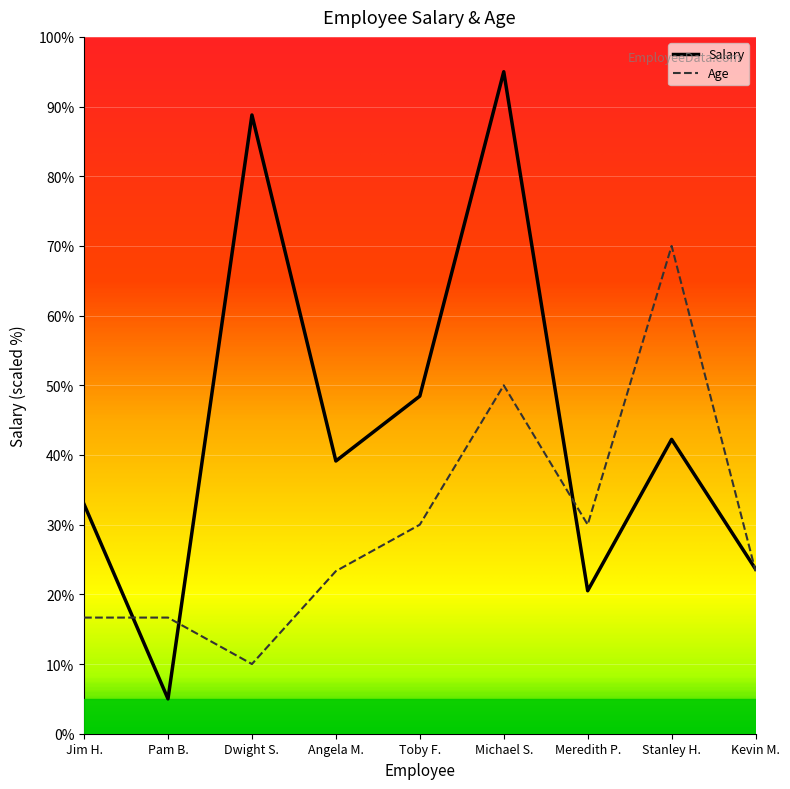

Reading left to right, transcribe all the data shown in this chart.

Salary: 32.9	5.0	88.8	39.1	48.4	95.0	20.5	42.2	23.6
Age: 16.7	16.7	10.0	23.3	30.0	50.0	30.0	70.0	23.3